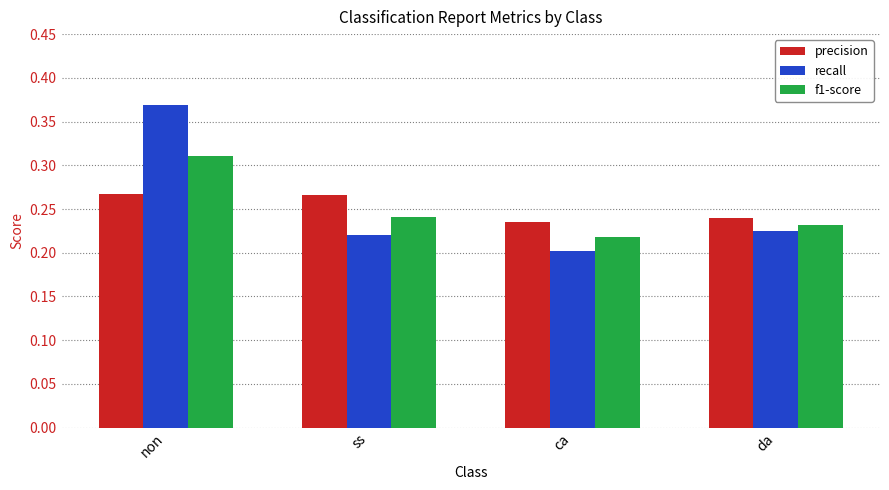

Does the chart contain stacked bars?

No